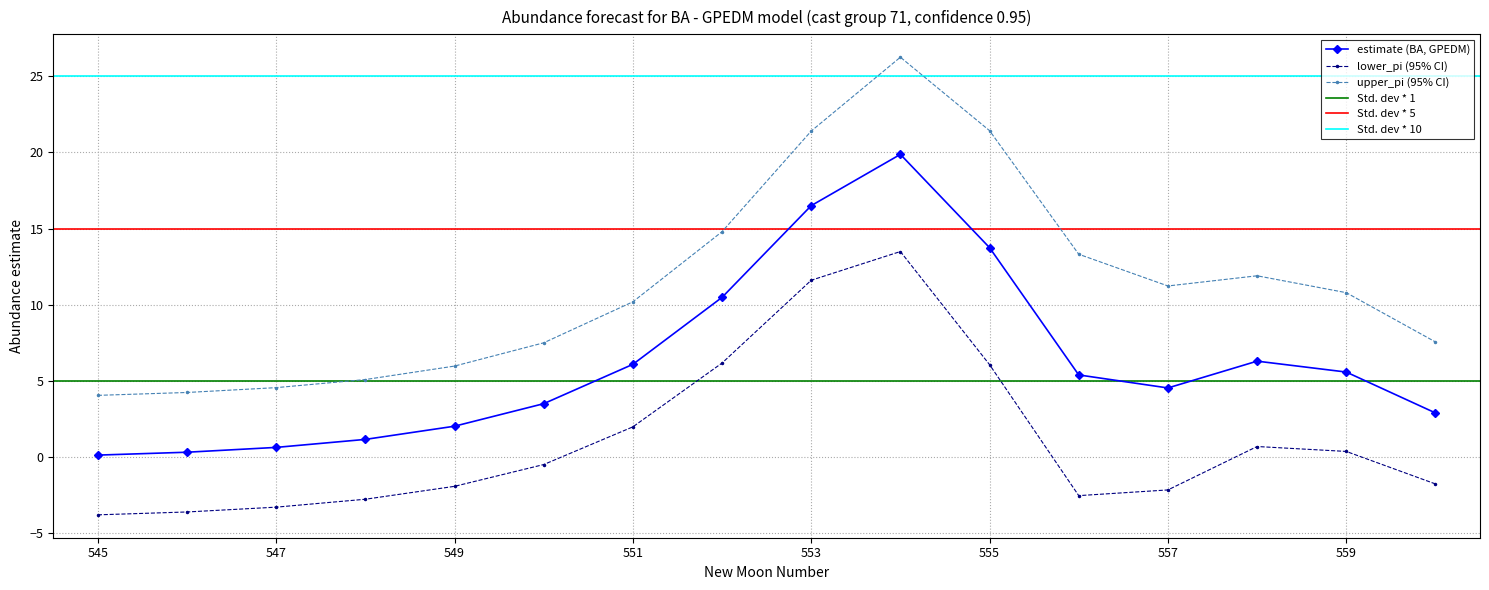

True or false: estimate has a value of 2.0 at 551.

False